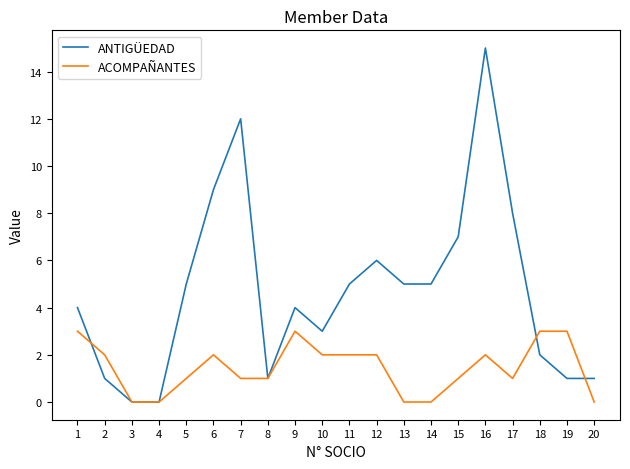

Is it true that ANTIGÜEDAD equals 5 at 13?

True